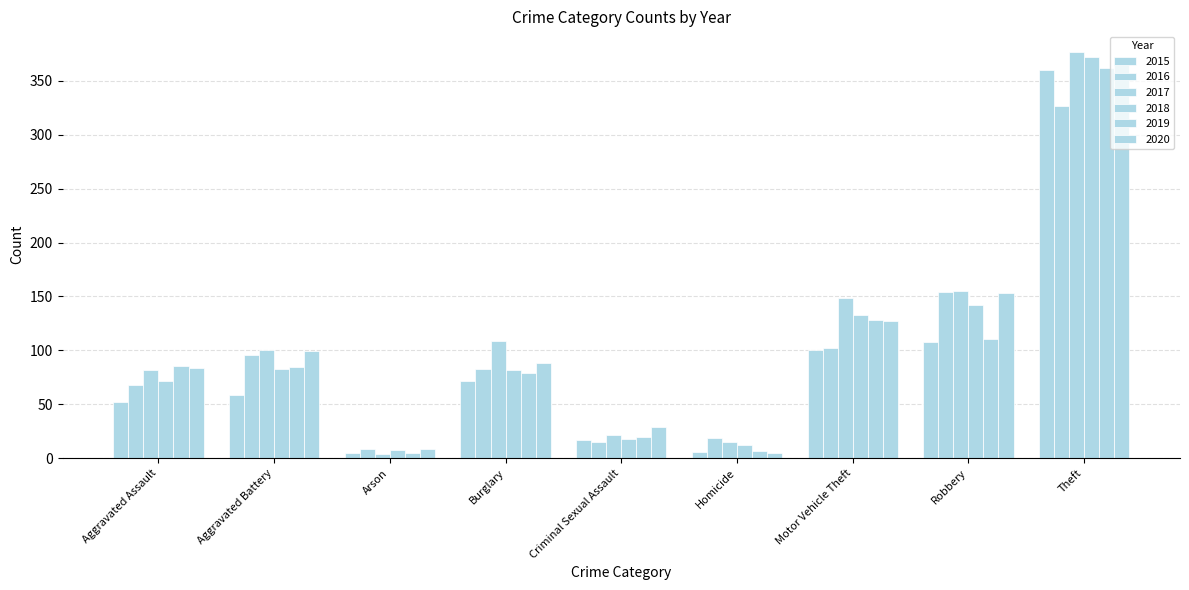

At which label does 2019 reach its minimum?

Arson